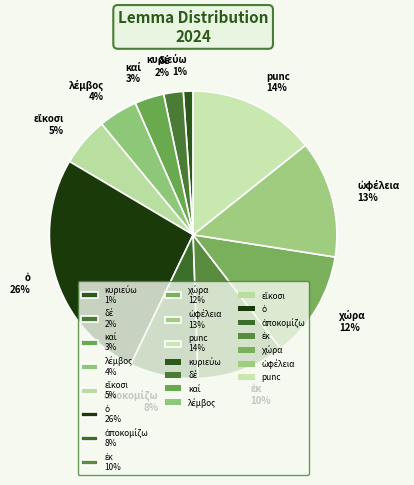

Is there a majority slice in this chart?

No